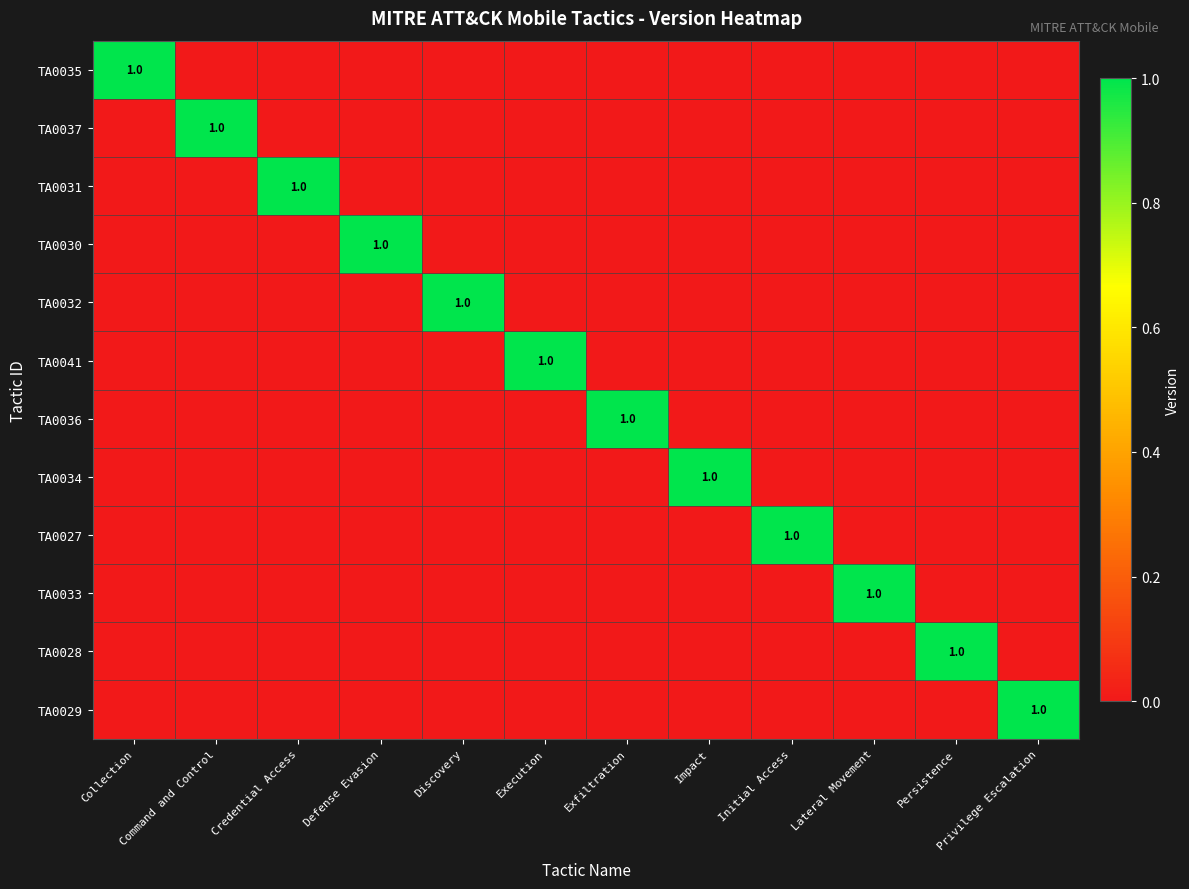

What is the total value across all series at Collection?

1